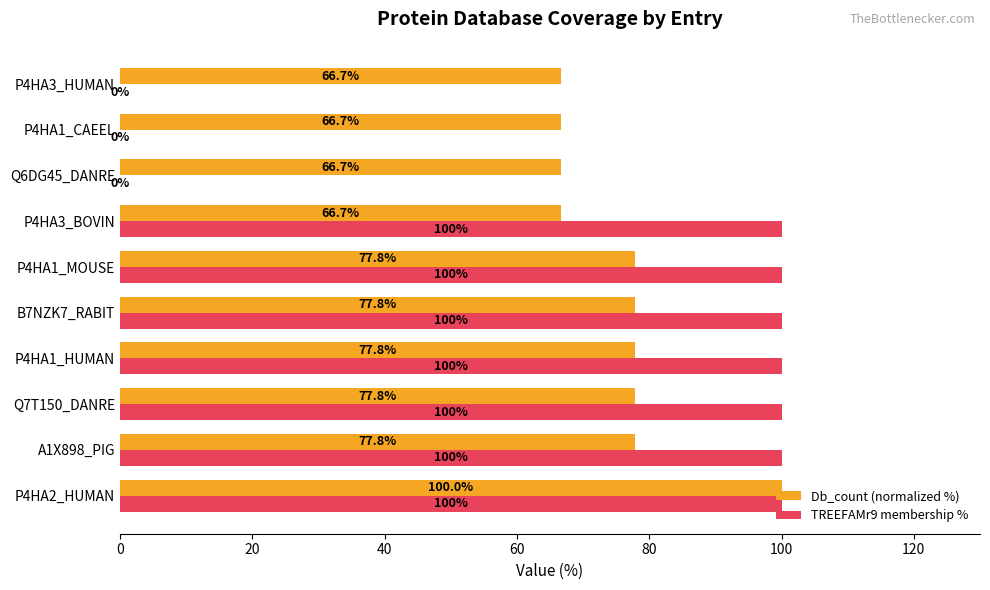

Which series has the largest total across all categories?

Db_count (normalized %)